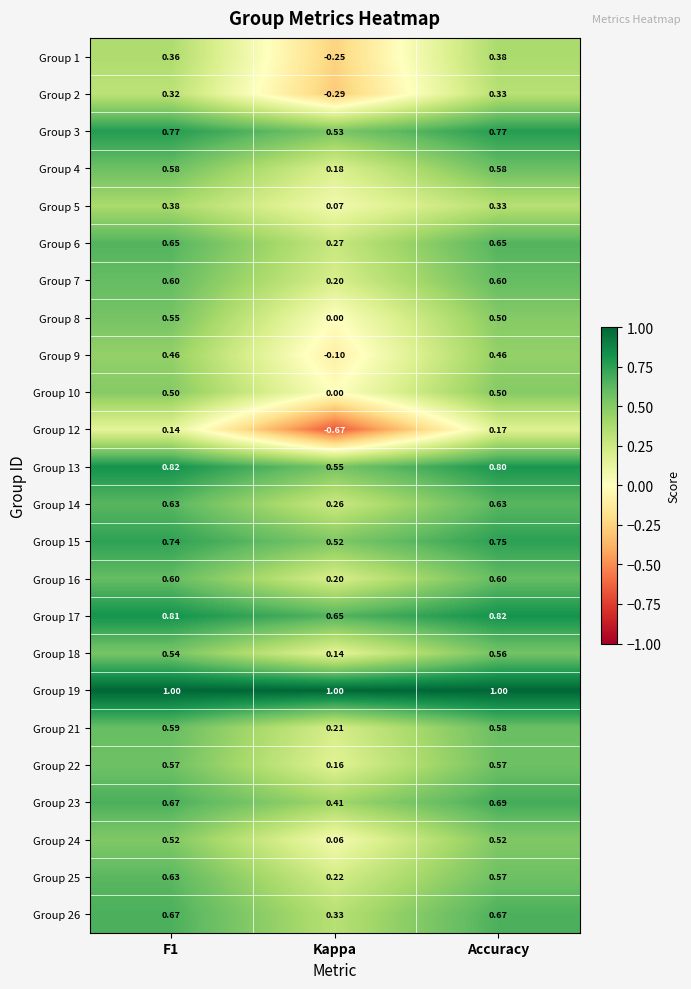

At which label does Group 13 reach its minimum?

Kappa